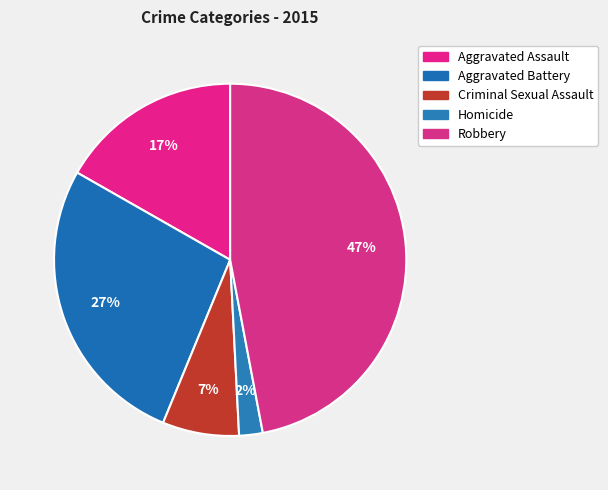

Count the number of slices in the pie.

5